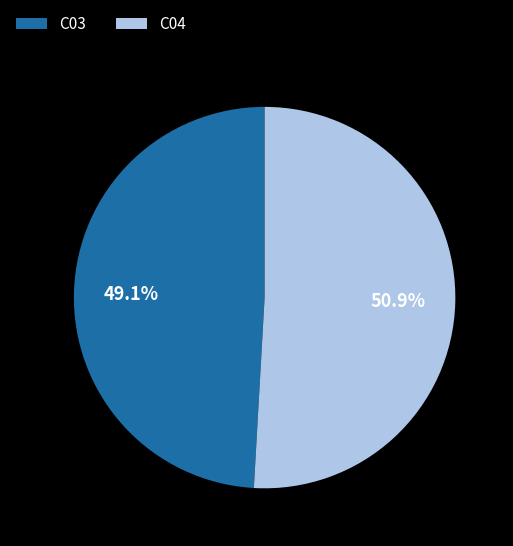

Is there any slice that represents more than half of the pie?

Yes